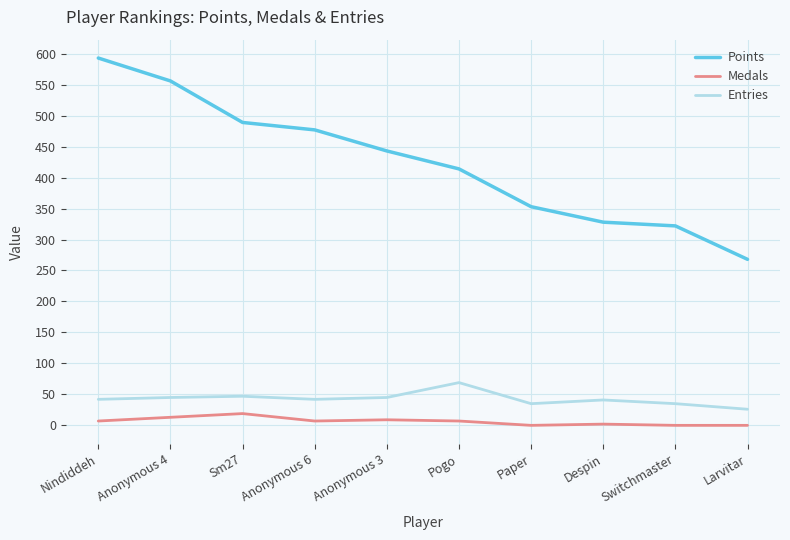

How many distinct data groups are displayed?

3